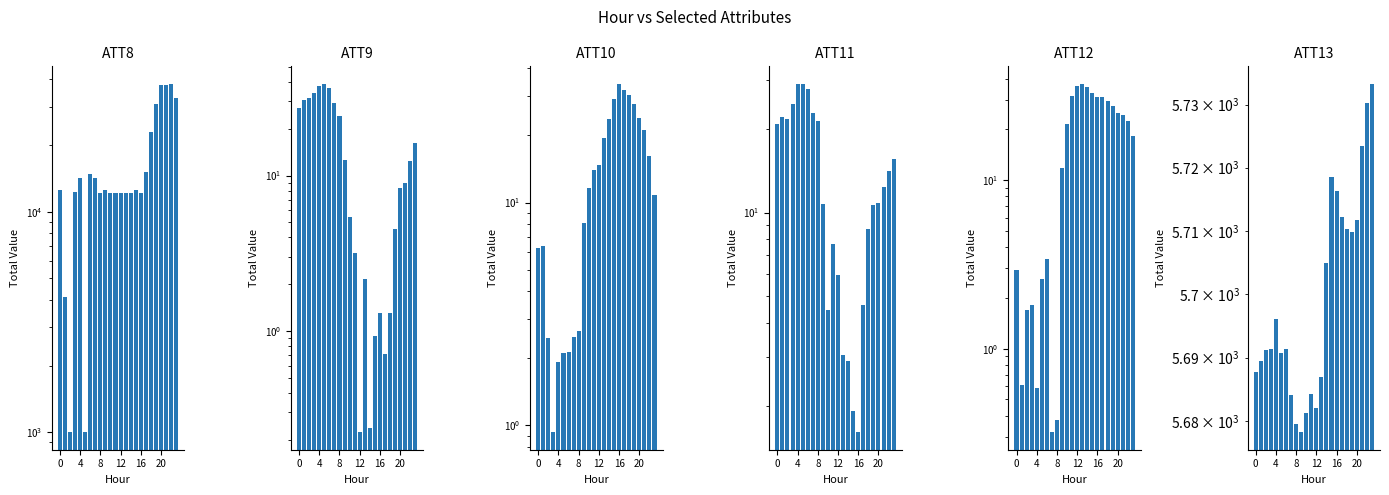

True or false: ATT8 has a value of 20793.3 at 16.

False